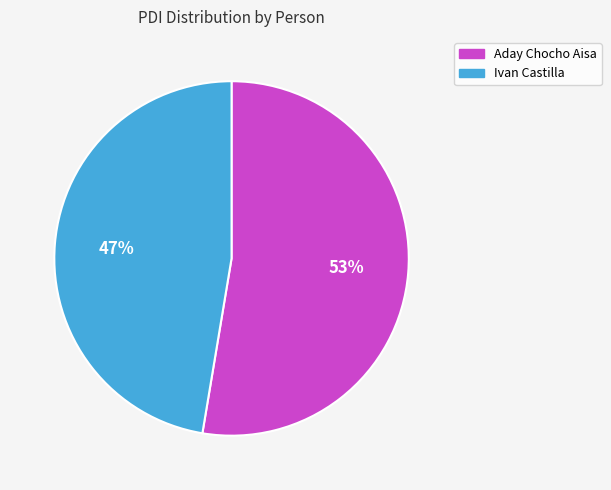

To the nearest percent, what is the average slice percentage?

50%